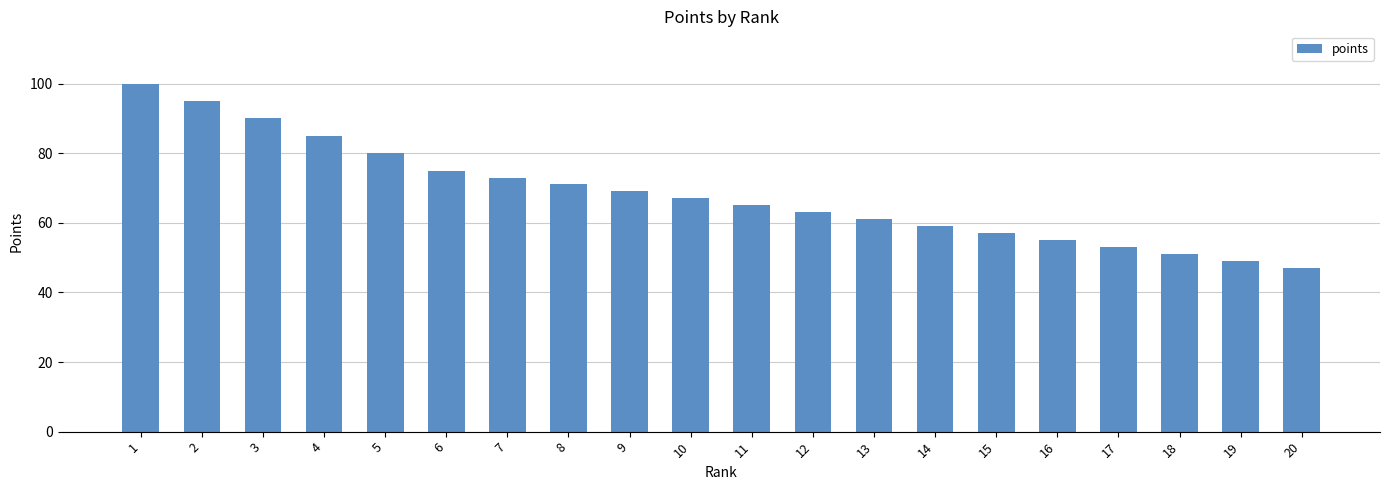

Between 11 and 3, which is larger?

3